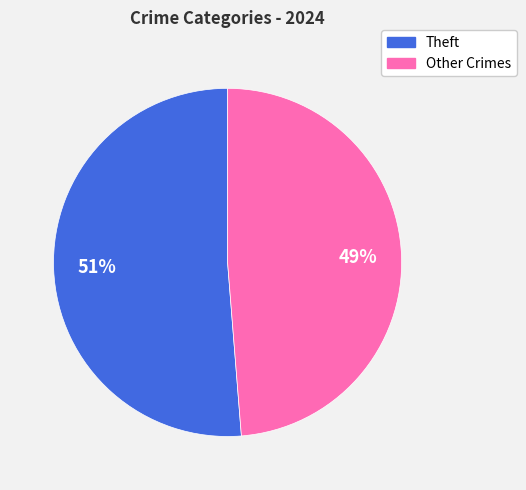

Is there any slice that represents more than half of the pie?

Yes